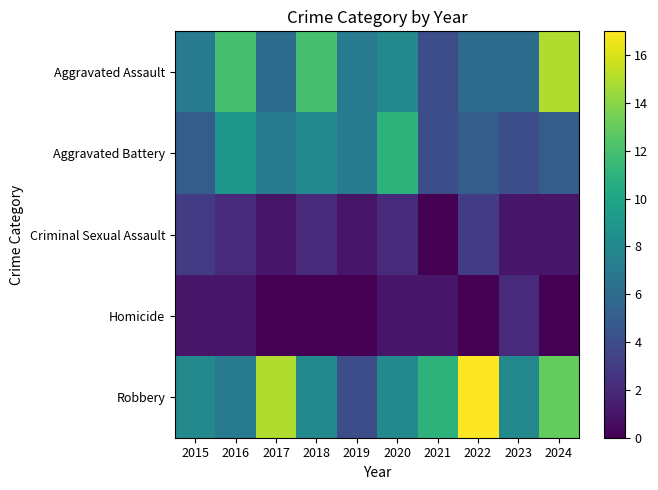

Reading right to left, what are all the values shown in this chart?

Aggravated Assault: 2024=15	2023=6	2022=6	2021=4	2020=8	2019=7	2018=12	2017=6	2016=12	2015=7
Aggravated Battery: 2024=5	2023=4	2022=5	2021=4	2020=11	2019=7	2018=8	2017=7	2016=9	2015=5
Criminal Sexual Assault: 2024=1	2023=1	2022=3	2021=0	2020=2	2019=1	2018=2	2017=1	2016=2	2015=3
Homicide: 2024=0	2023=2	2022=0	2021=1	2020=1	2019=0	2018=0	2017=0	2016=1	2015=1
Robbery: 2024=13	2023=8	2022=17	2021=11	2020=8	2019=4	2018=8	2017=15	2016=7	2015=8